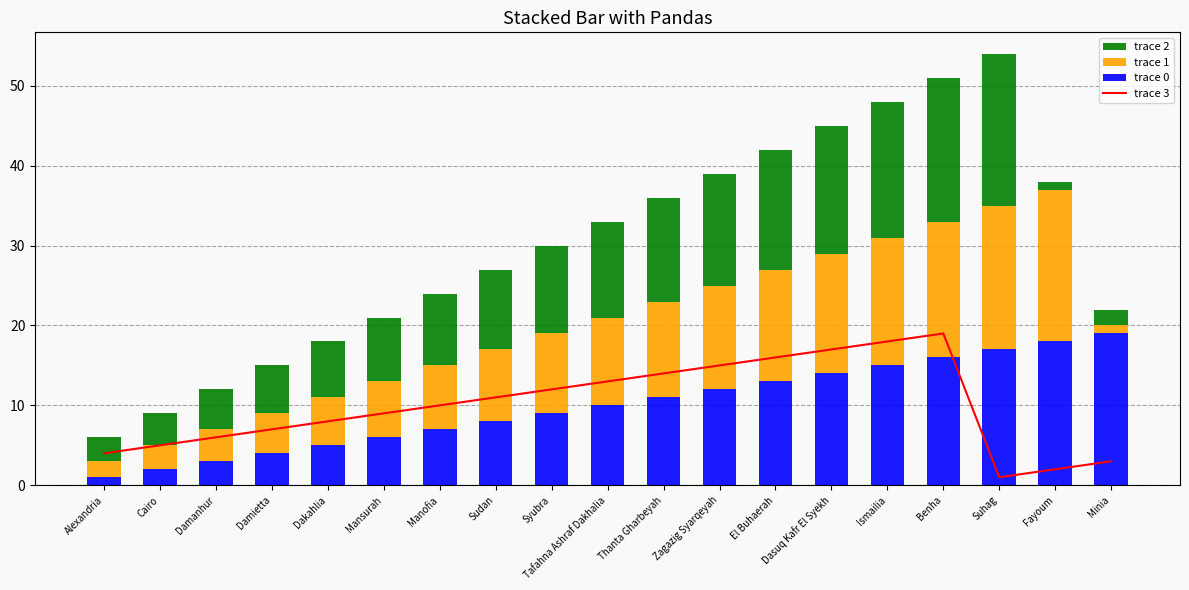

The trace 1 series shows 5 at Damanhur. True or false?

False